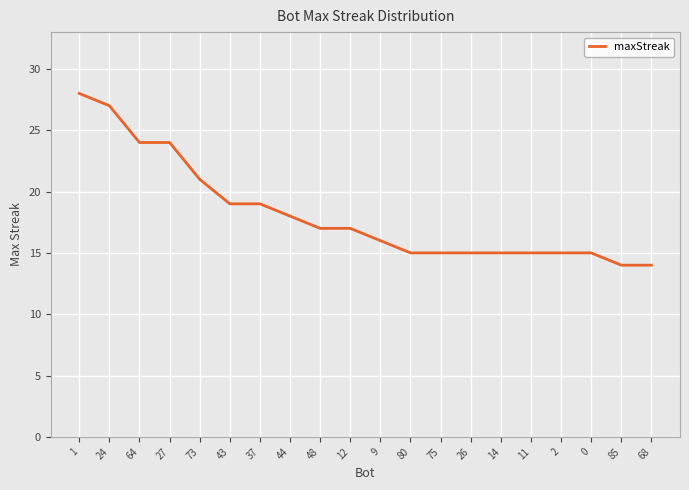

What is the maximum value shown in the chart?

28